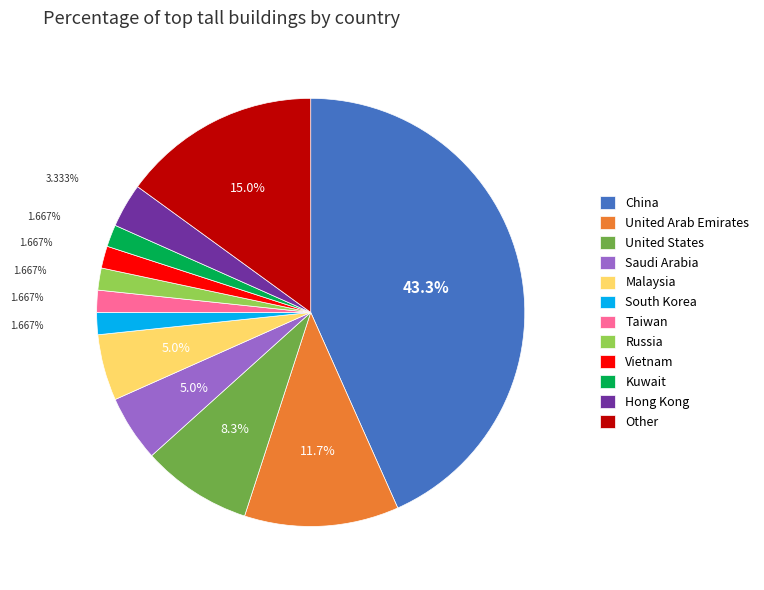

To the nearest percent, what is the combined percentage of United States and Taiwan?

10%